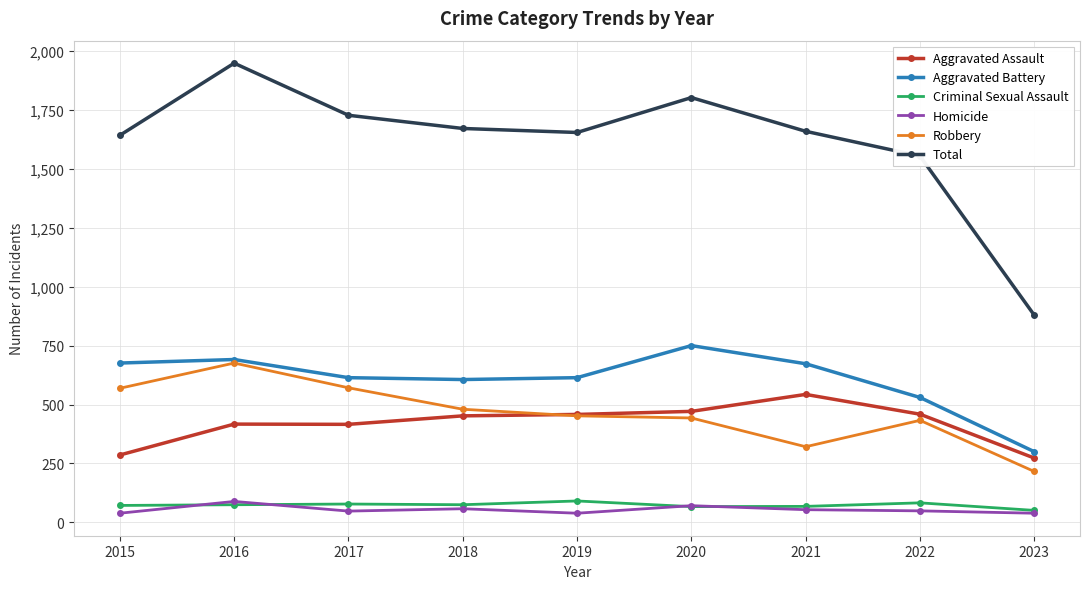

What is the difference between the highest and lowest values at 2021?

1605